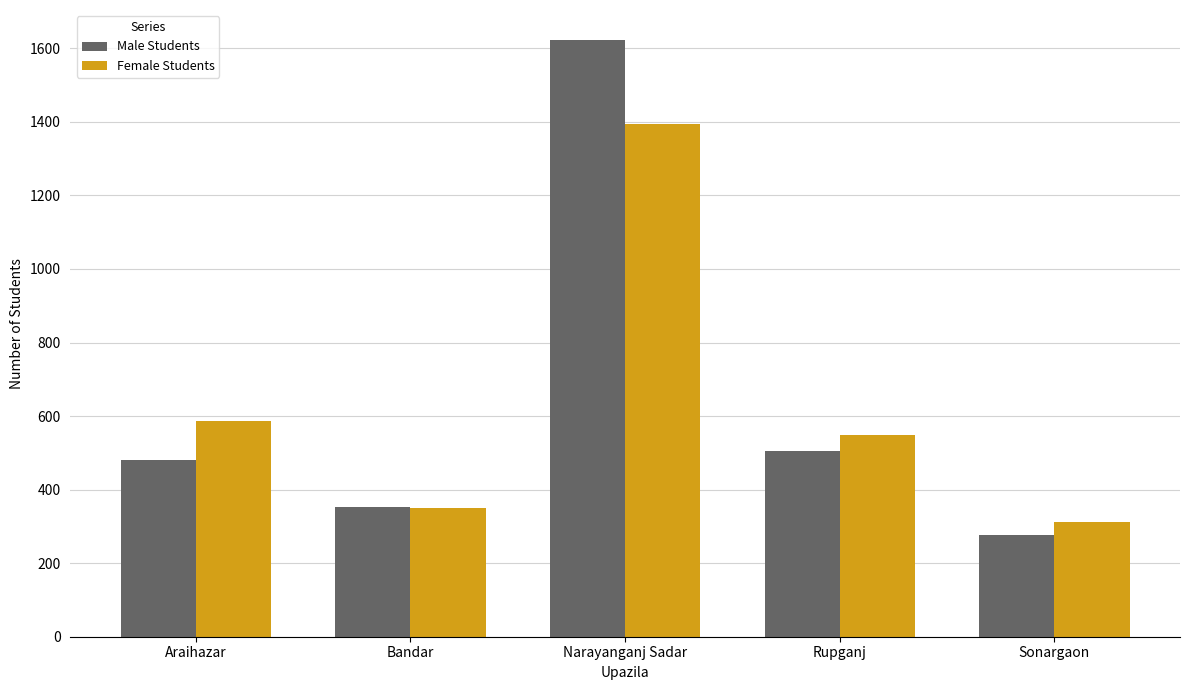

What is the total value across all series at Bandar?

704